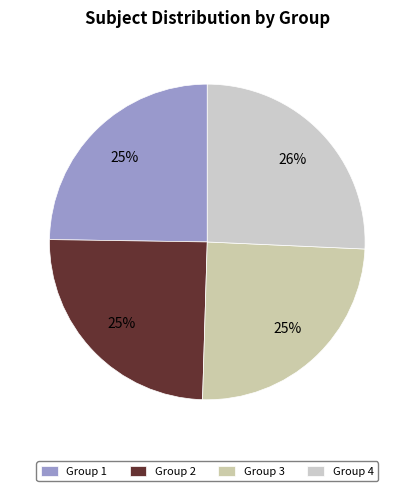

To the nearest percent, what is the average slice percentage?

25%